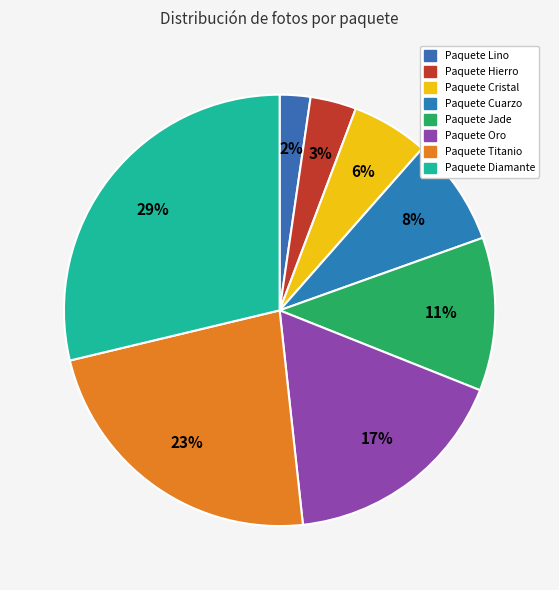

To the nearest percent, what percentage of the pie is Paquete Hierro?

3%